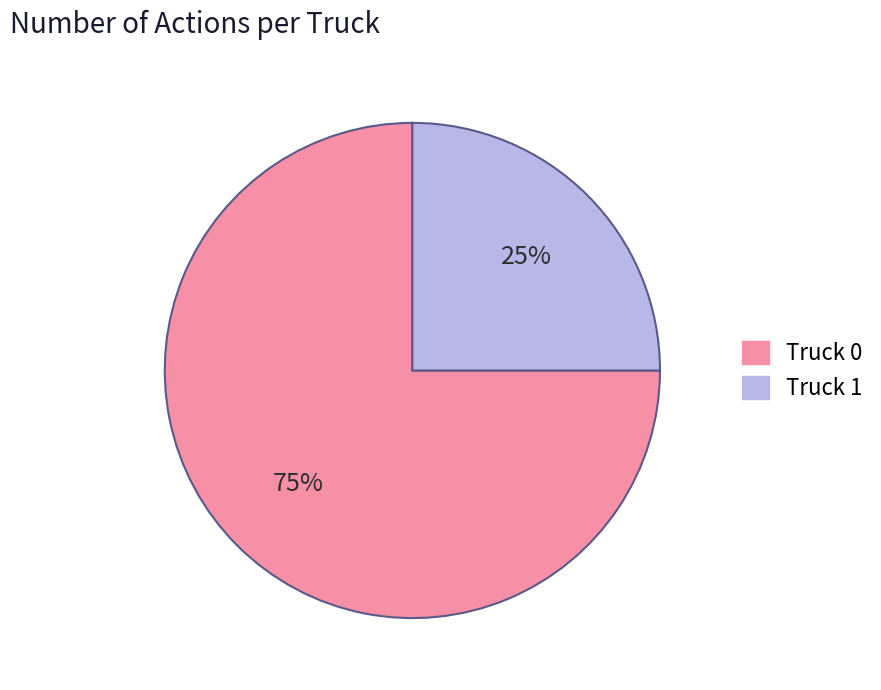

To the nearest percent, what is the difference between the Truck 1 and Truck 0 slice percentages?

50%